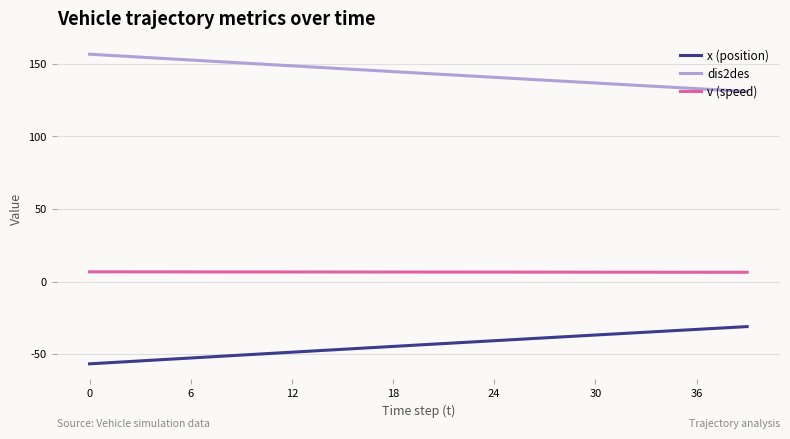

Rank the series by their maximum value, from highest to lowest.

dis2des, v (speed), x (position)